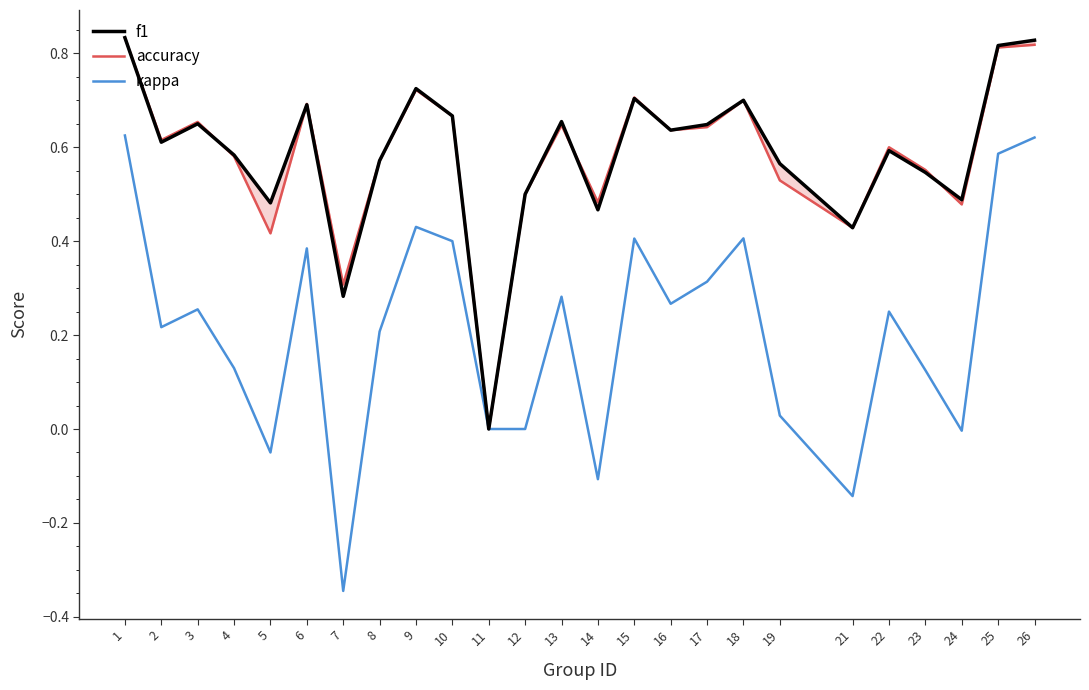

Which has a higher value, 16 or 21?

16